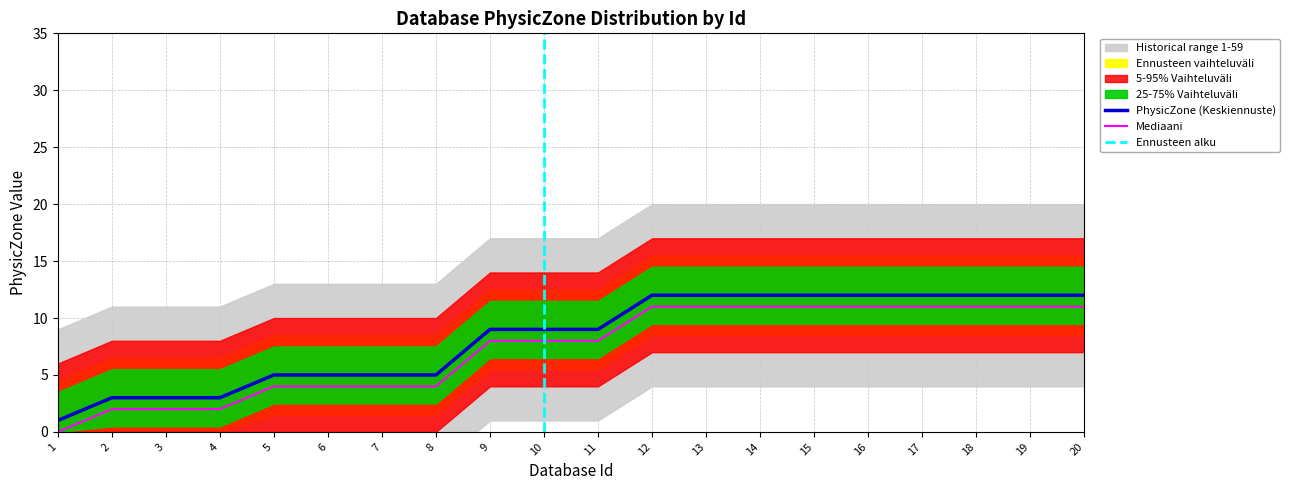

What is the maximum value for Mediaani?

11